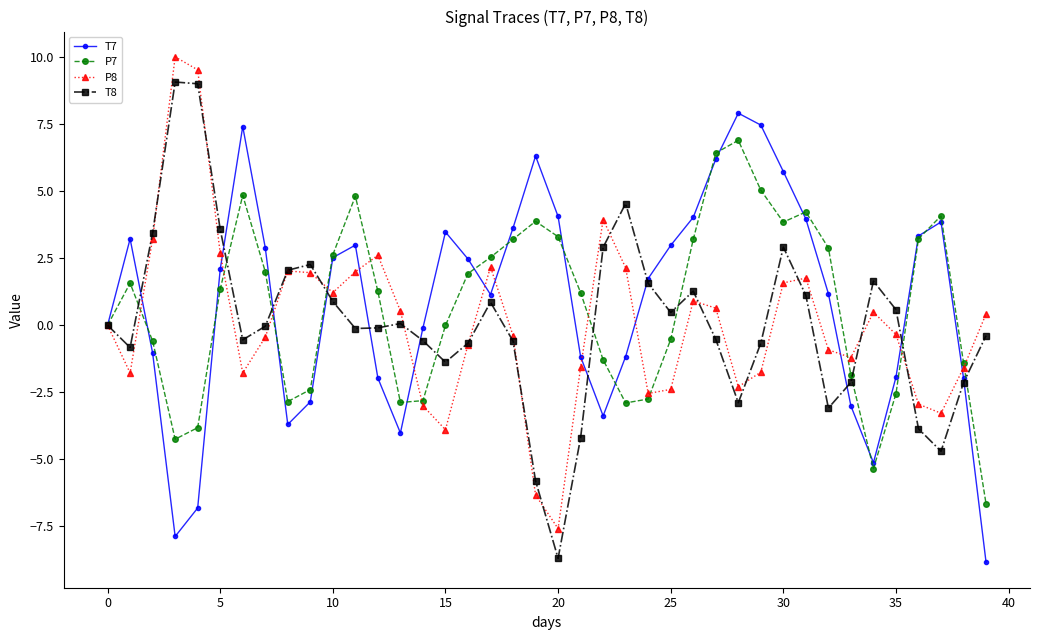

True or false: P8 and T7 cross at least once.

True